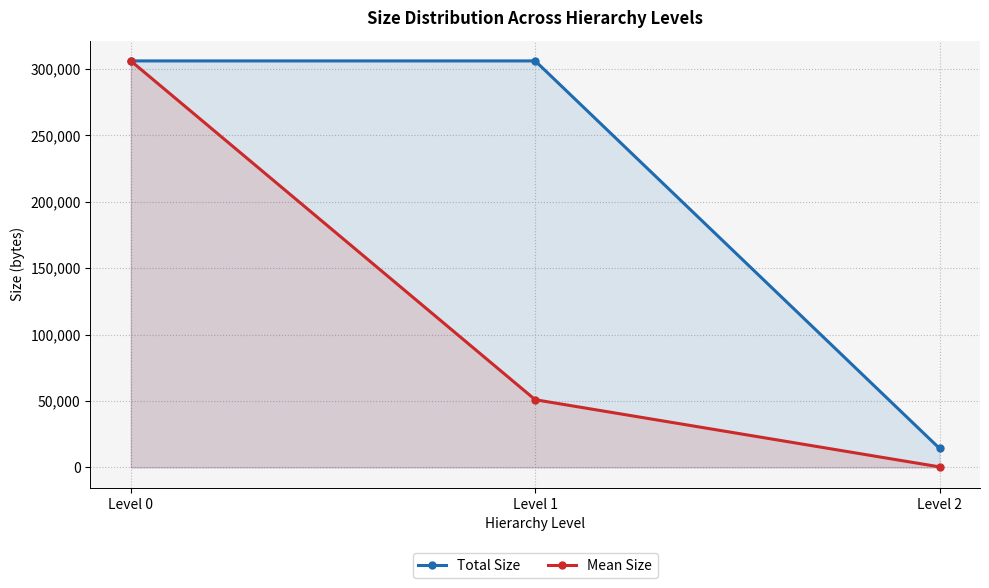

What value does the Total Size series have at Level 2?

14321.0